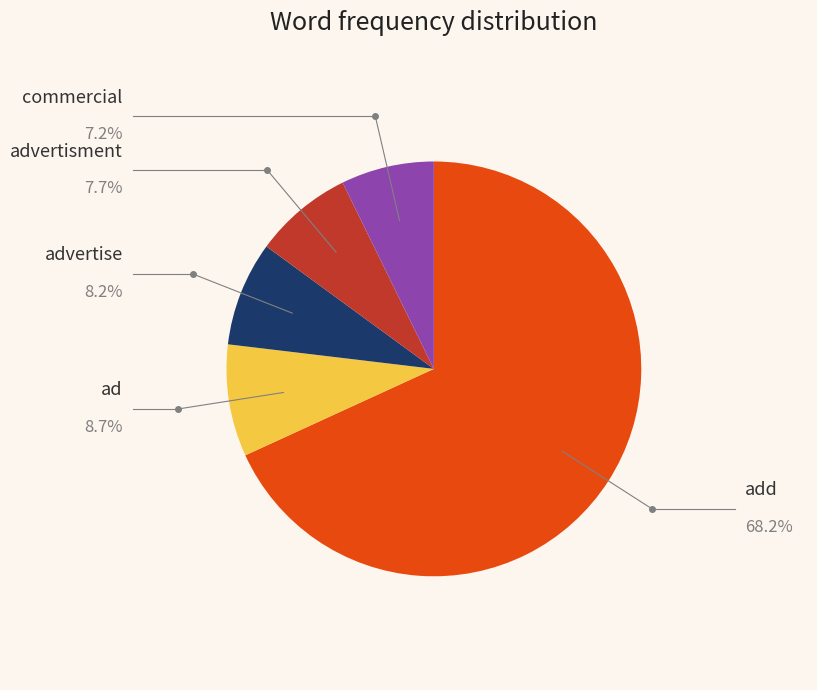

Is there any slice that represents more than half of the pie?

Yes